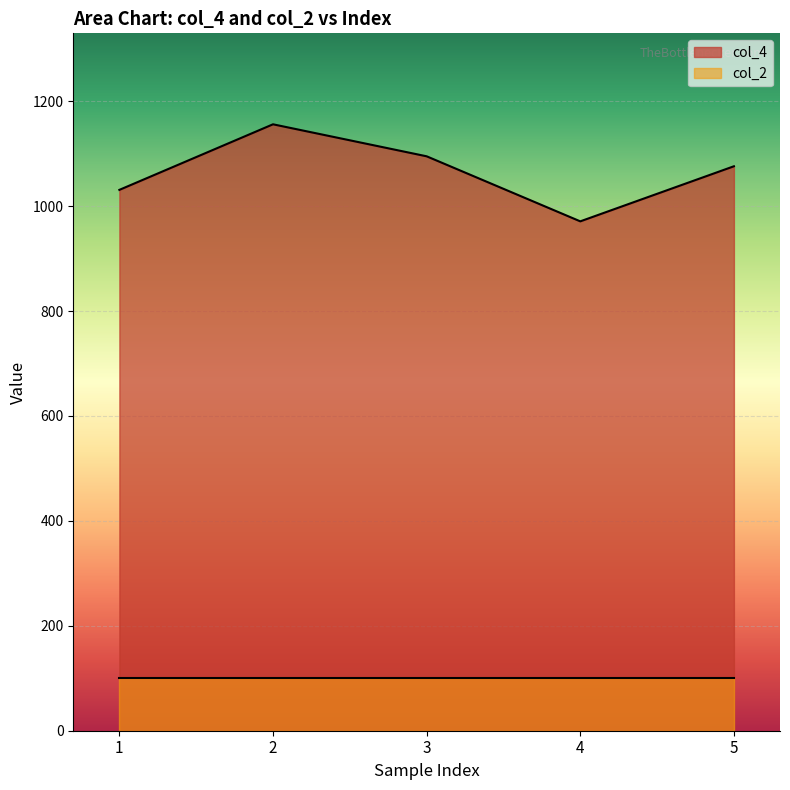

How many interior local peaks (higher than both neighbors) does the data have?

1